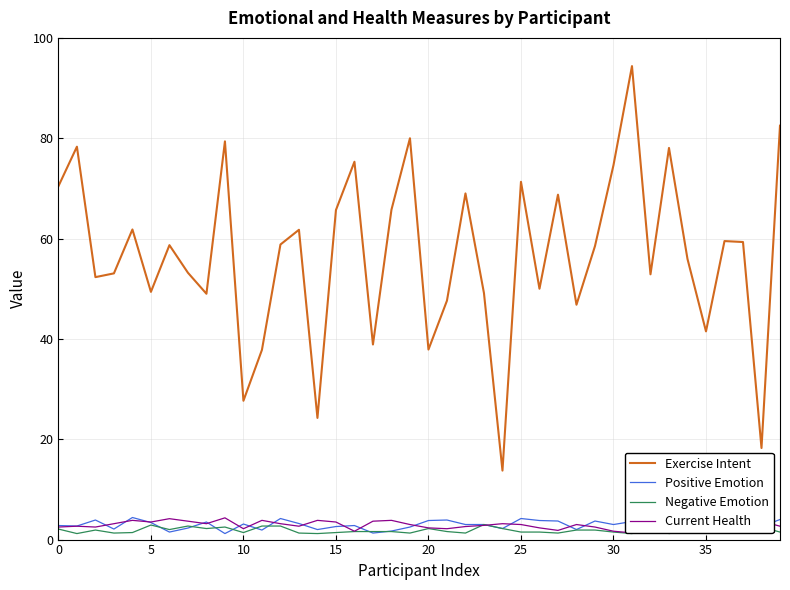

True or false: Exercise Intent and Negative Emotion cross at least once.

False